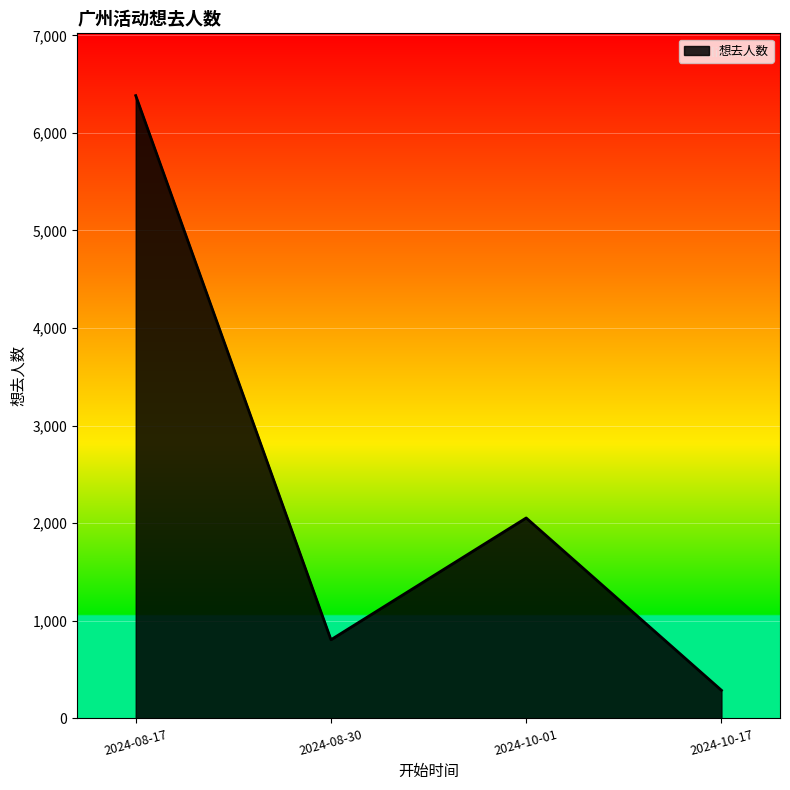

What is the greatest value displayed?

6382